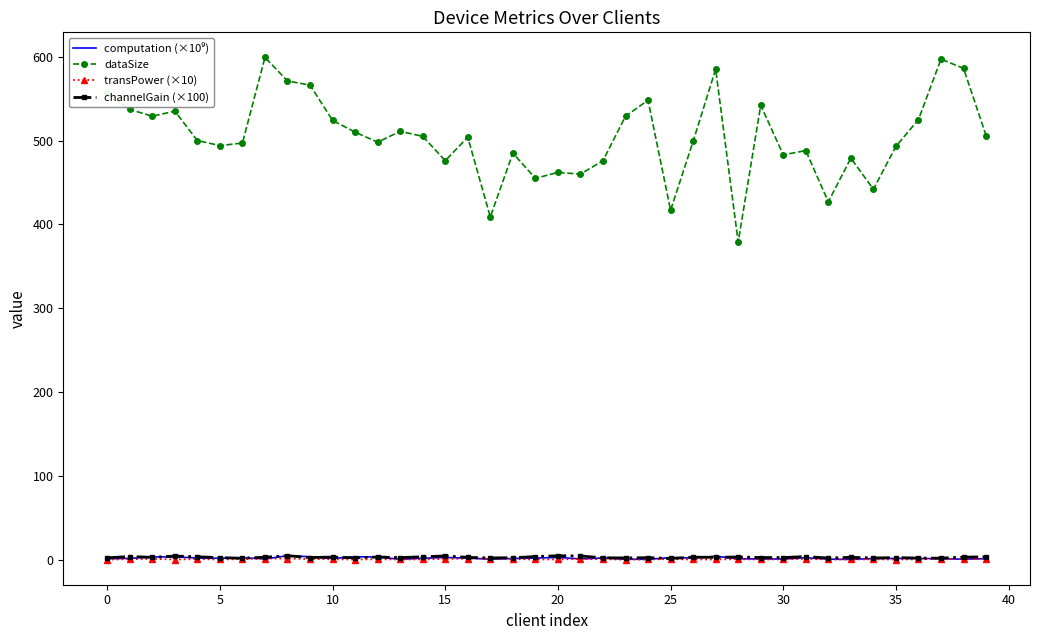

Which series has the largest range (max minus min)?

dataSize